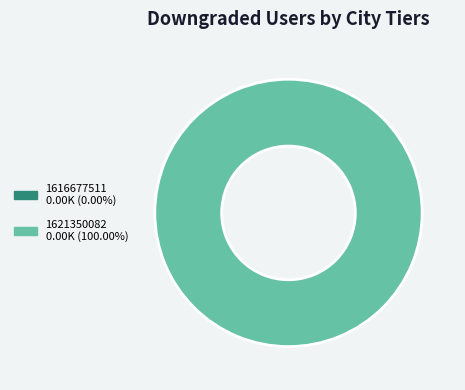

Count the number of slices in the pie.

2